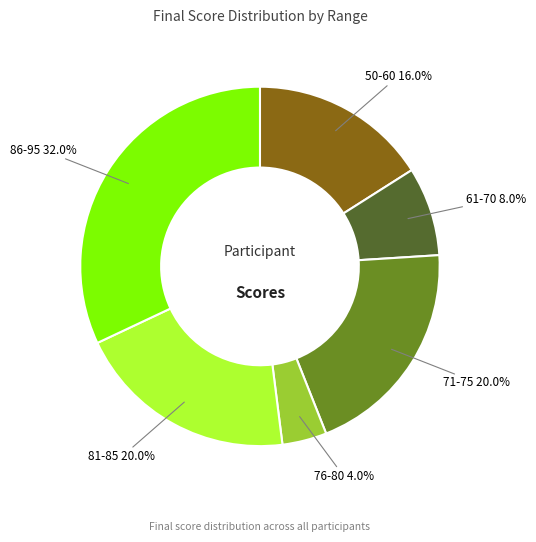

To the nearest percent, what is the difference between the largest and smallest slice percentages?

28%